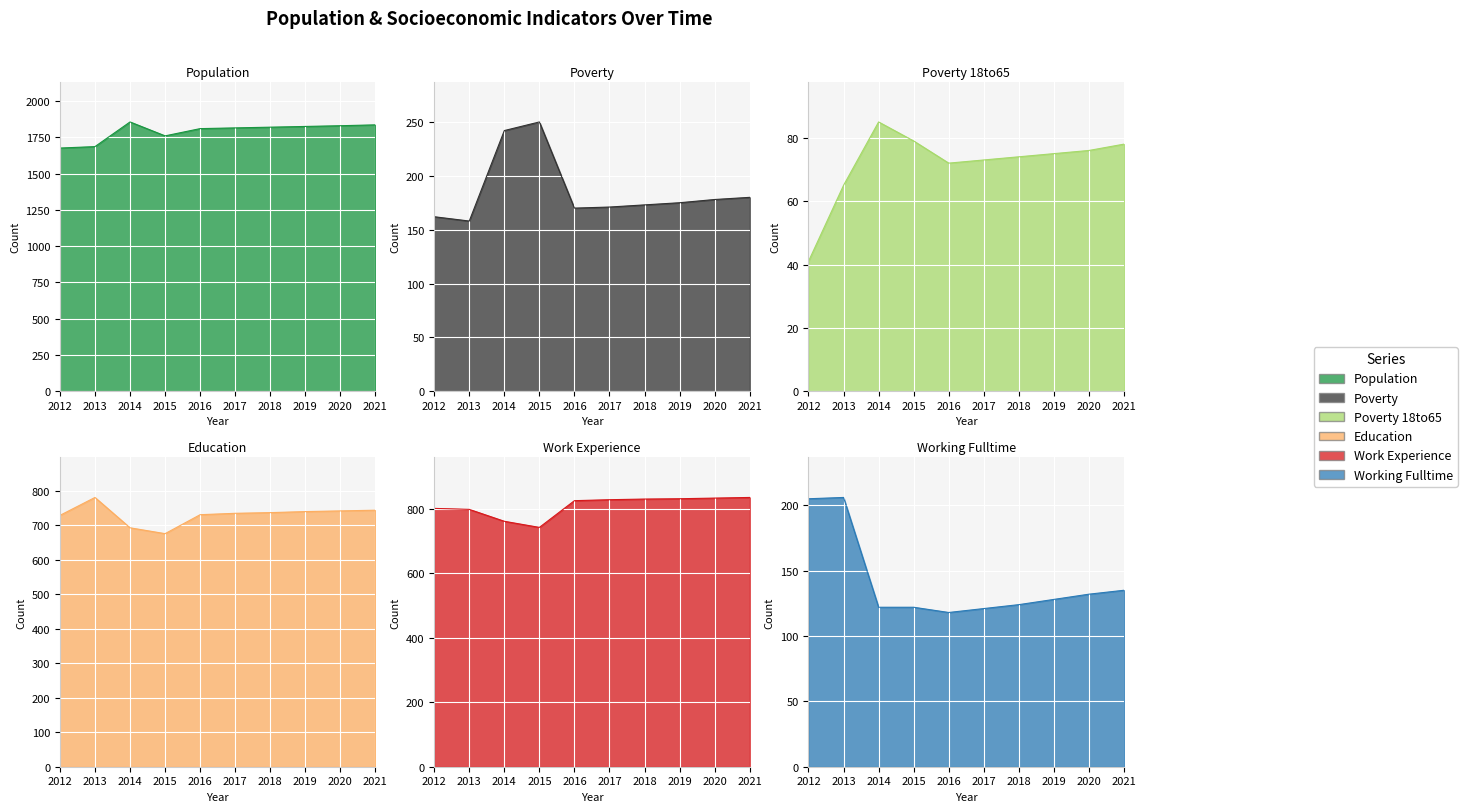

Is it true that Poverty_18to65 equals 132 at 2014?

False